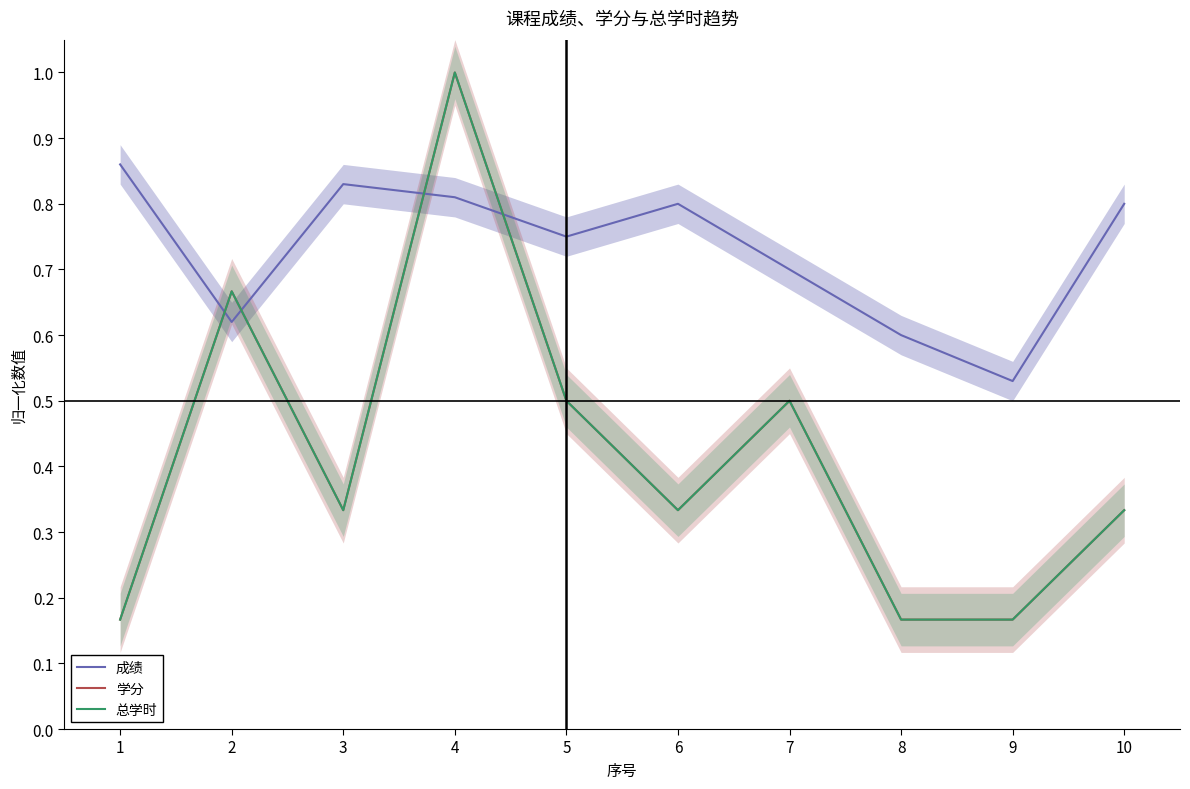

What is the difference between the second highest and minimum values in the 学分 series?

0.5